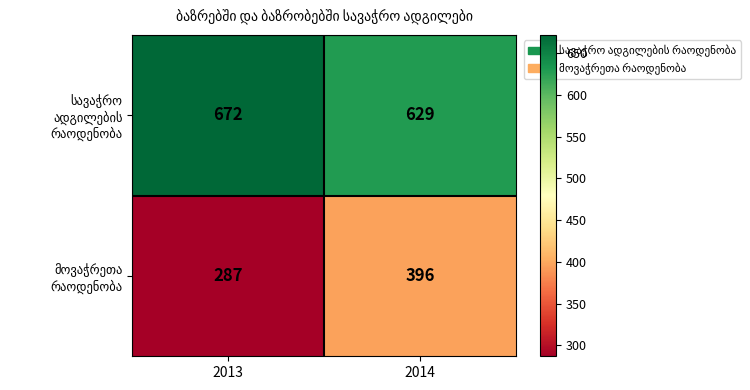

What is the minimum value shown in the chart?

287